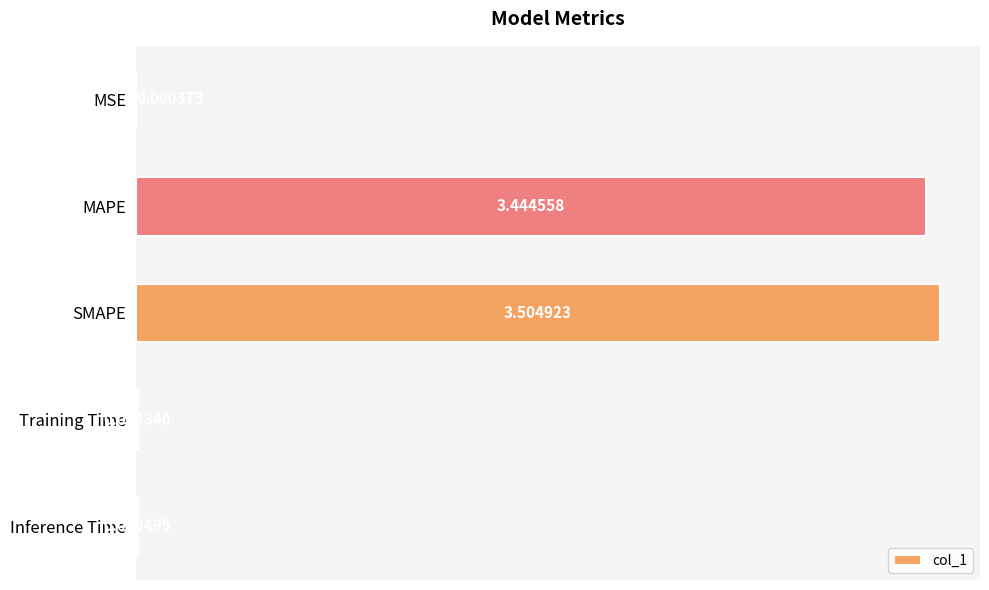

Where is the data nearest to the value 1?

Inference Time